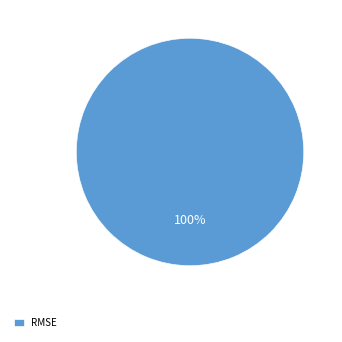

Is it true that RMSE is 85% of the pie?

False